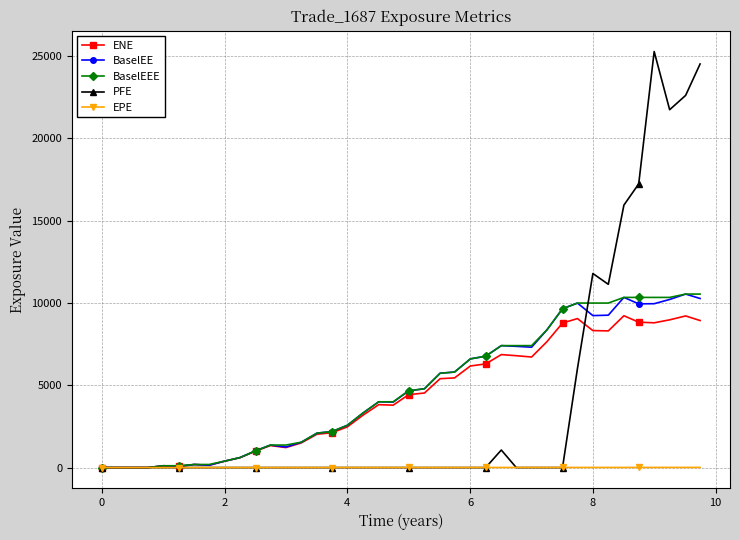

What is the difference between the maximum and minimum values in the PFE series?

25280.0